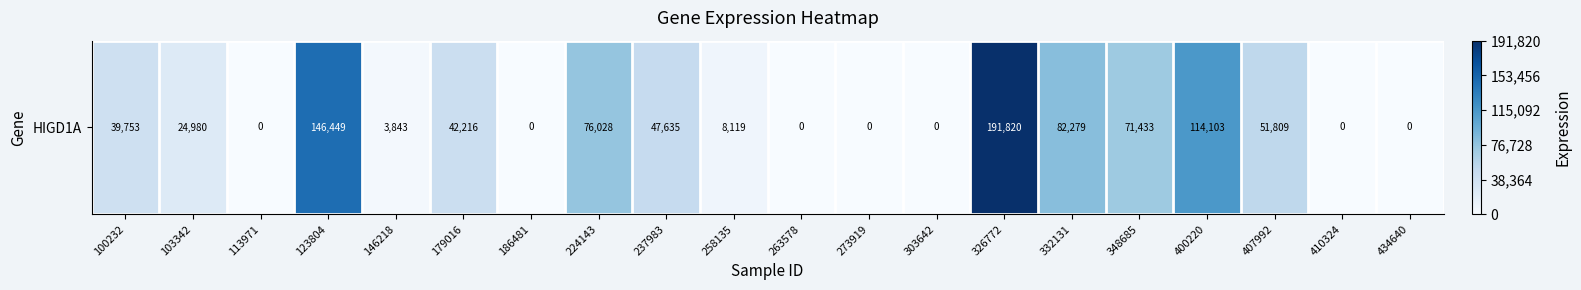

How many series are shown in this chart?

1